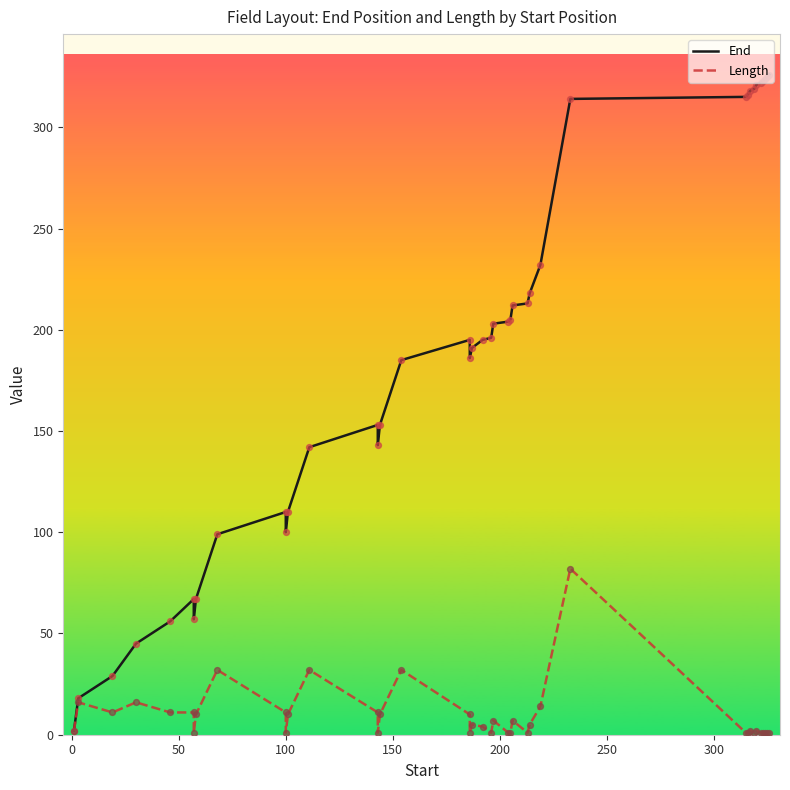

Which series contains the lowest Y value?

Length